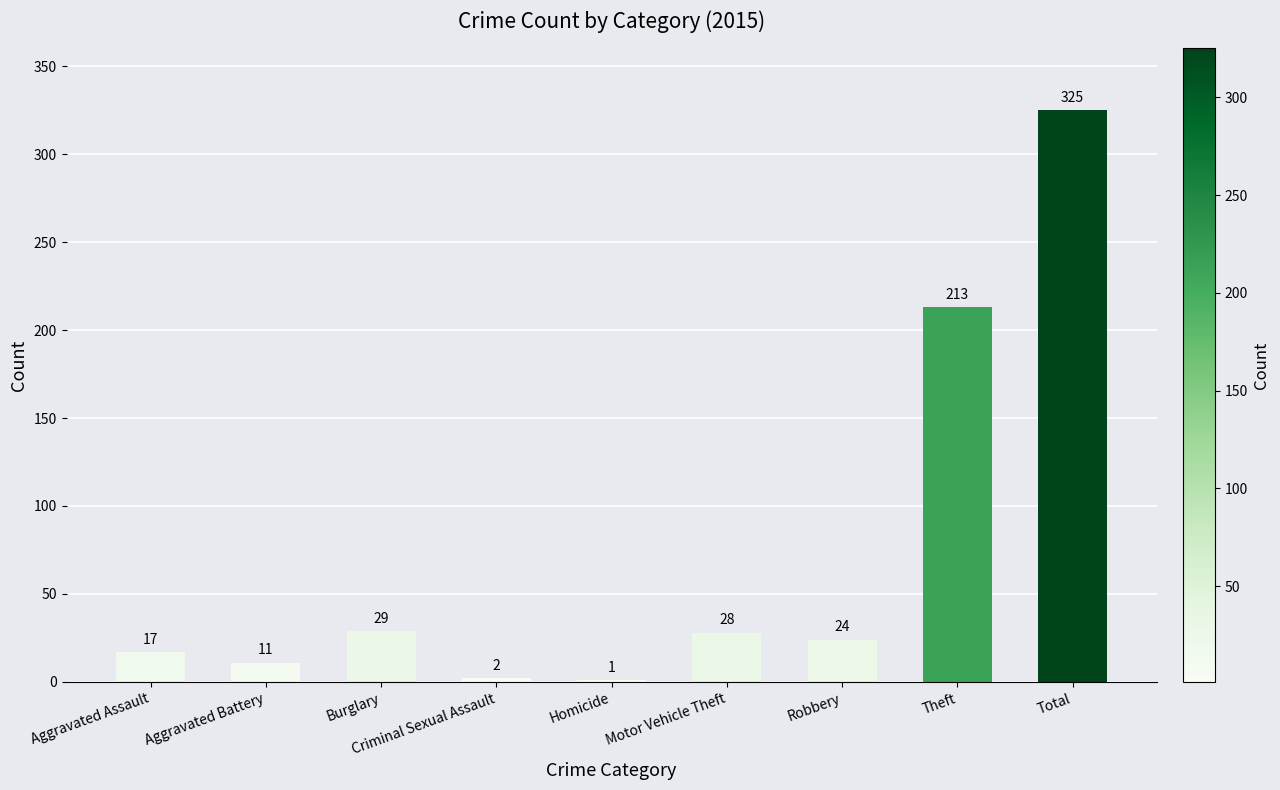

At which category does the chart reach its peak across all series?

Total